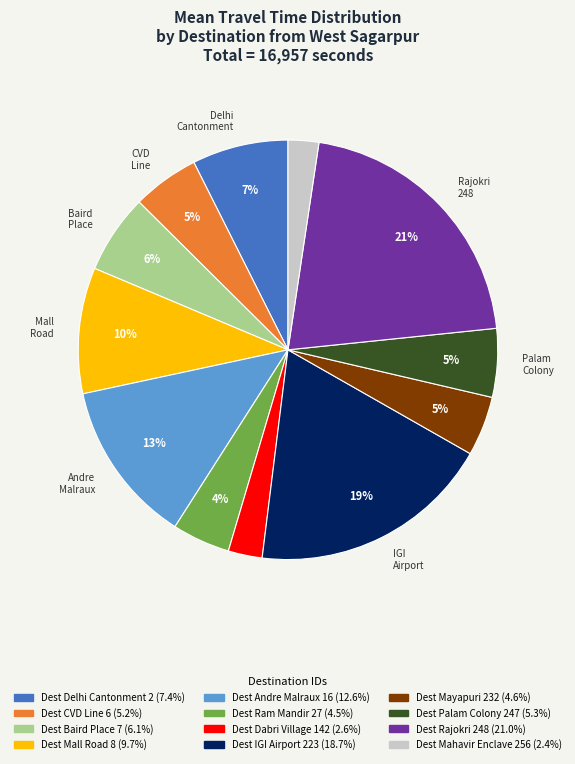

Is there a majority slice in this chart?

No